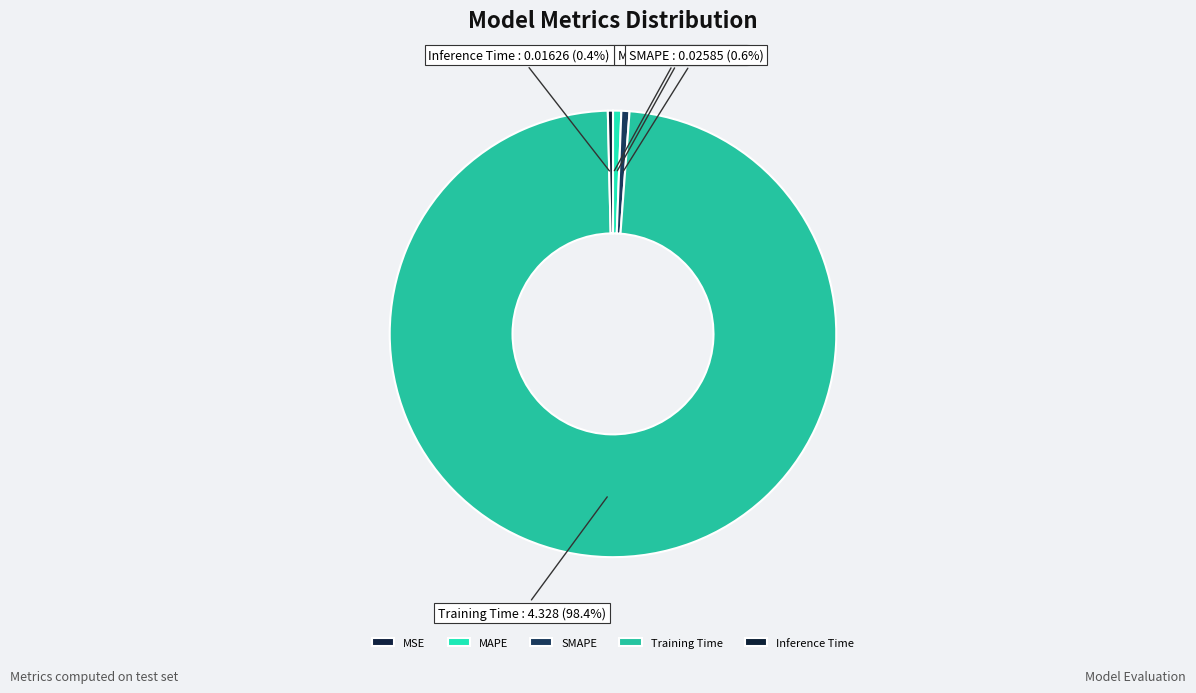

To the nearest percent, what is the difference between the largest and smallest slice percentages?

98%